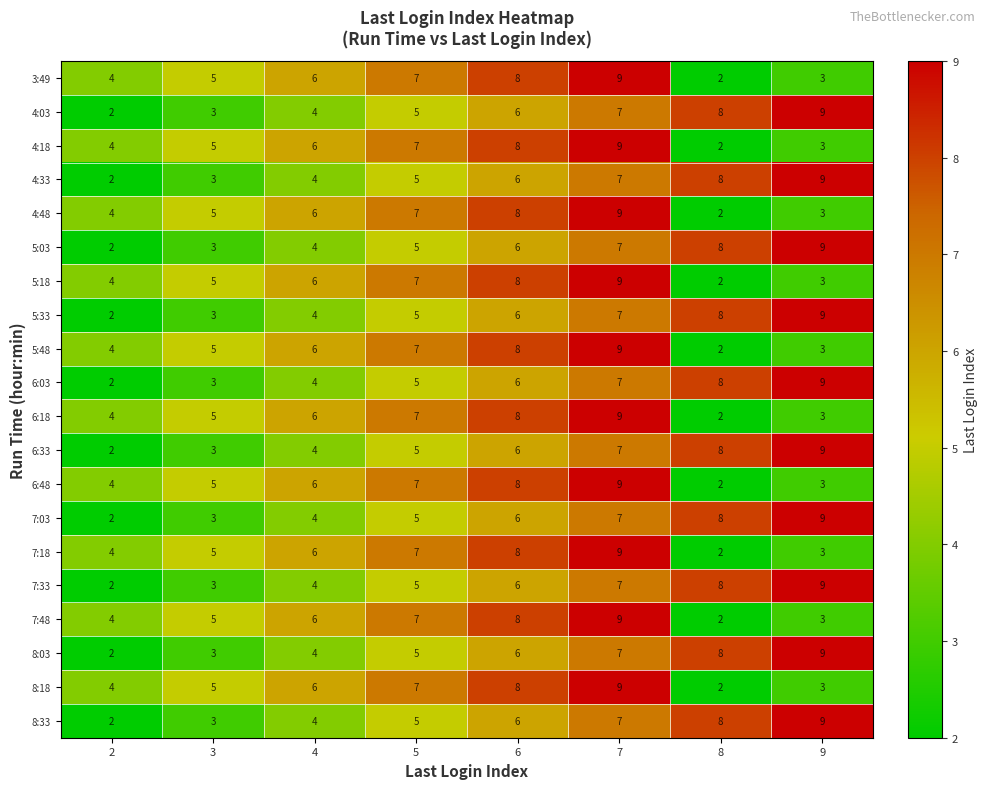

What is the sum of all 6:18 values?

44